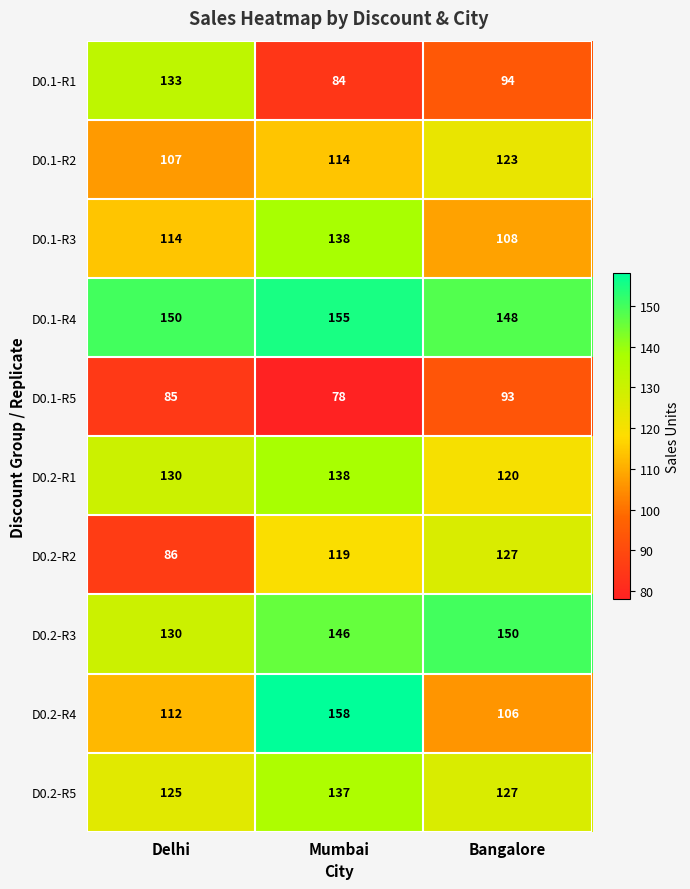

What is the minimum value shown in the chart?

78